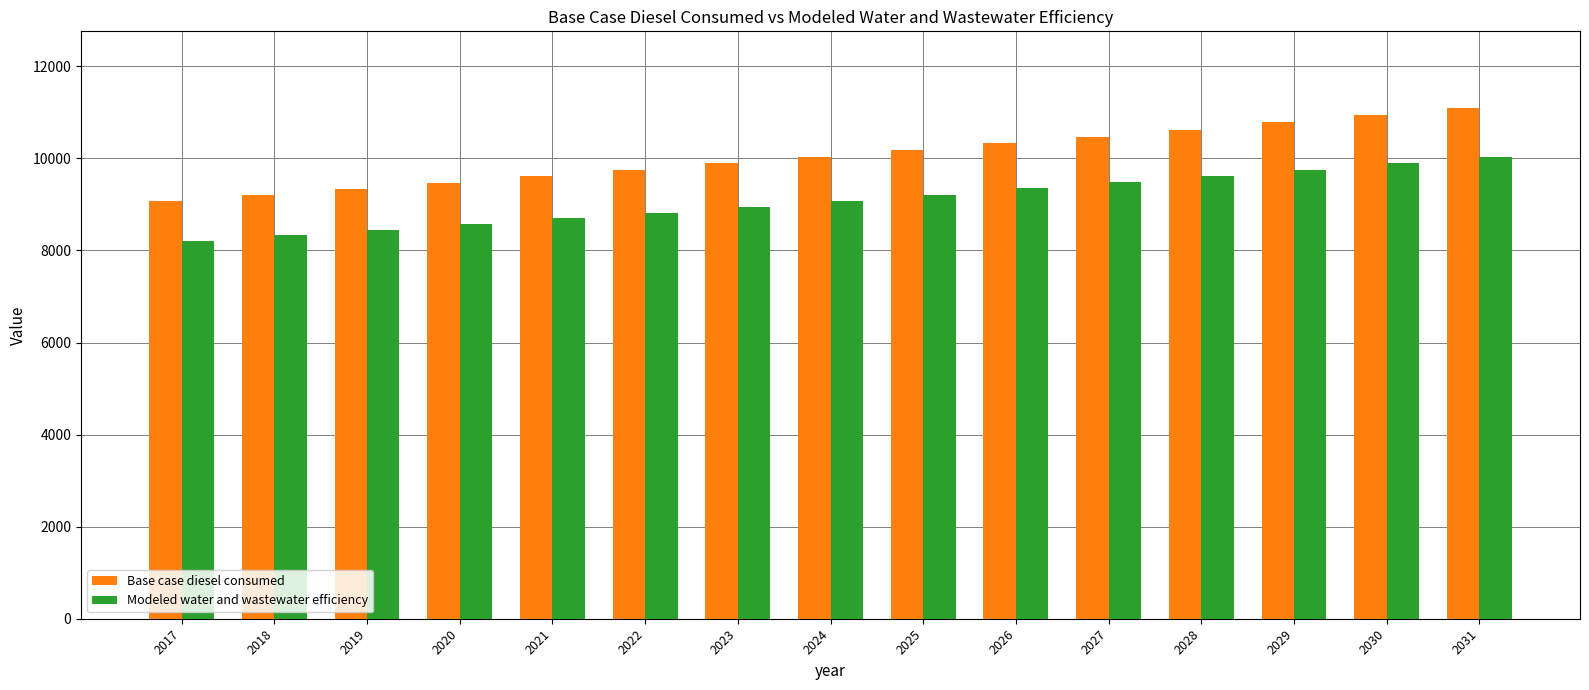

At which label is Base case diesel consumed closest to 10084?

2024